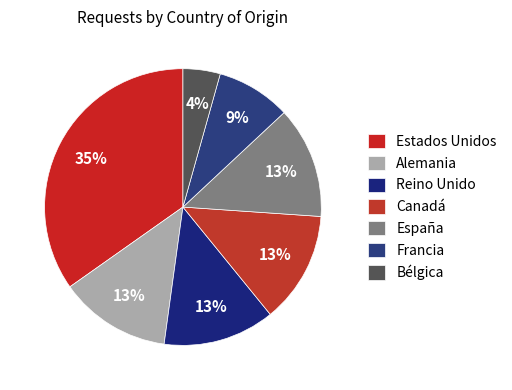

Is there a majority slice in this chart?

No